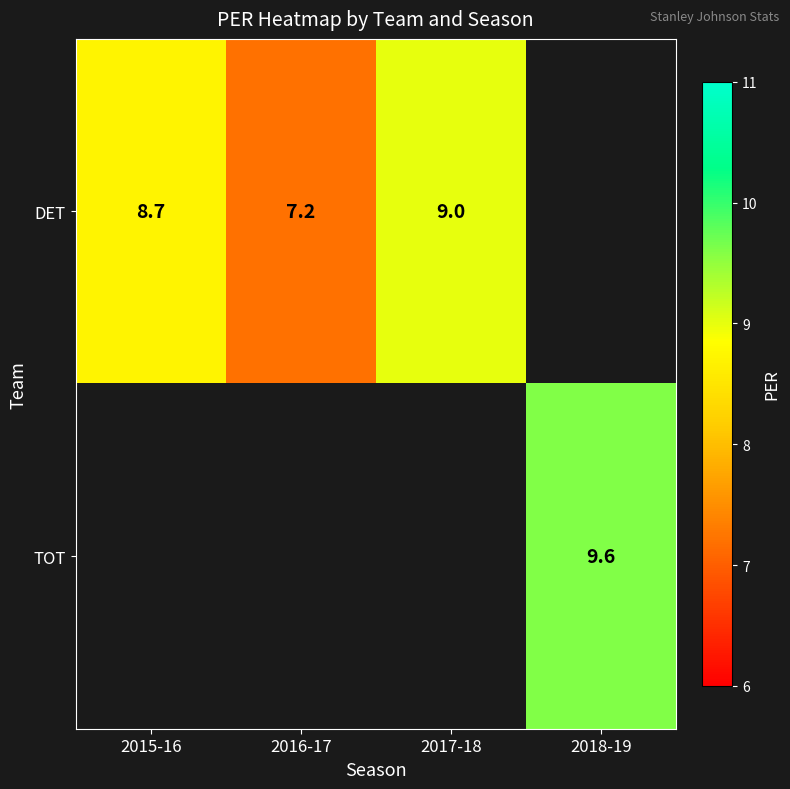

At how many categories does at least one series exceed 7?

4